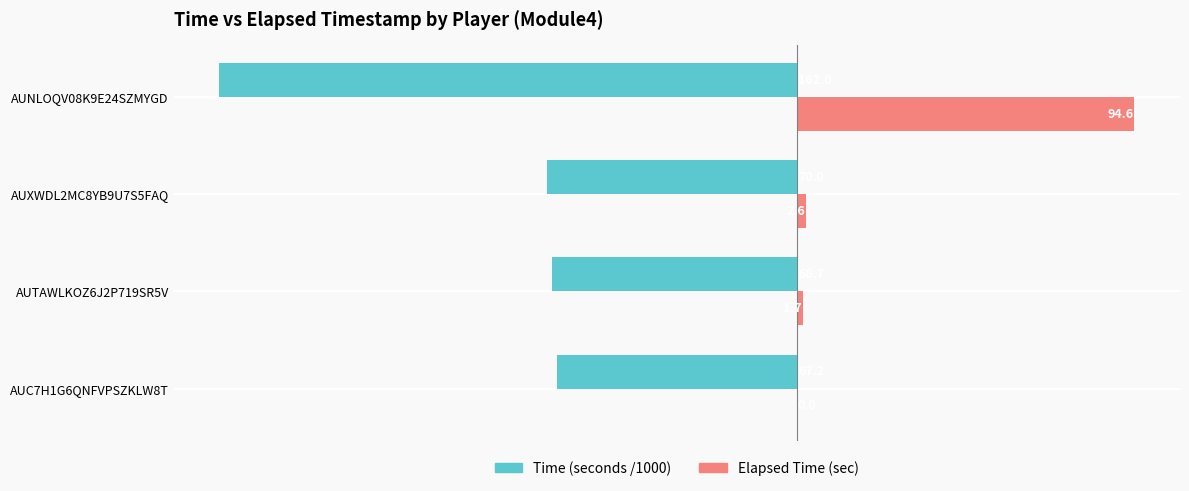

Is it true that Elapsed Time (sec) equals 2.6 at AUXWDL2MC8YB9U7S5FAQ?

True